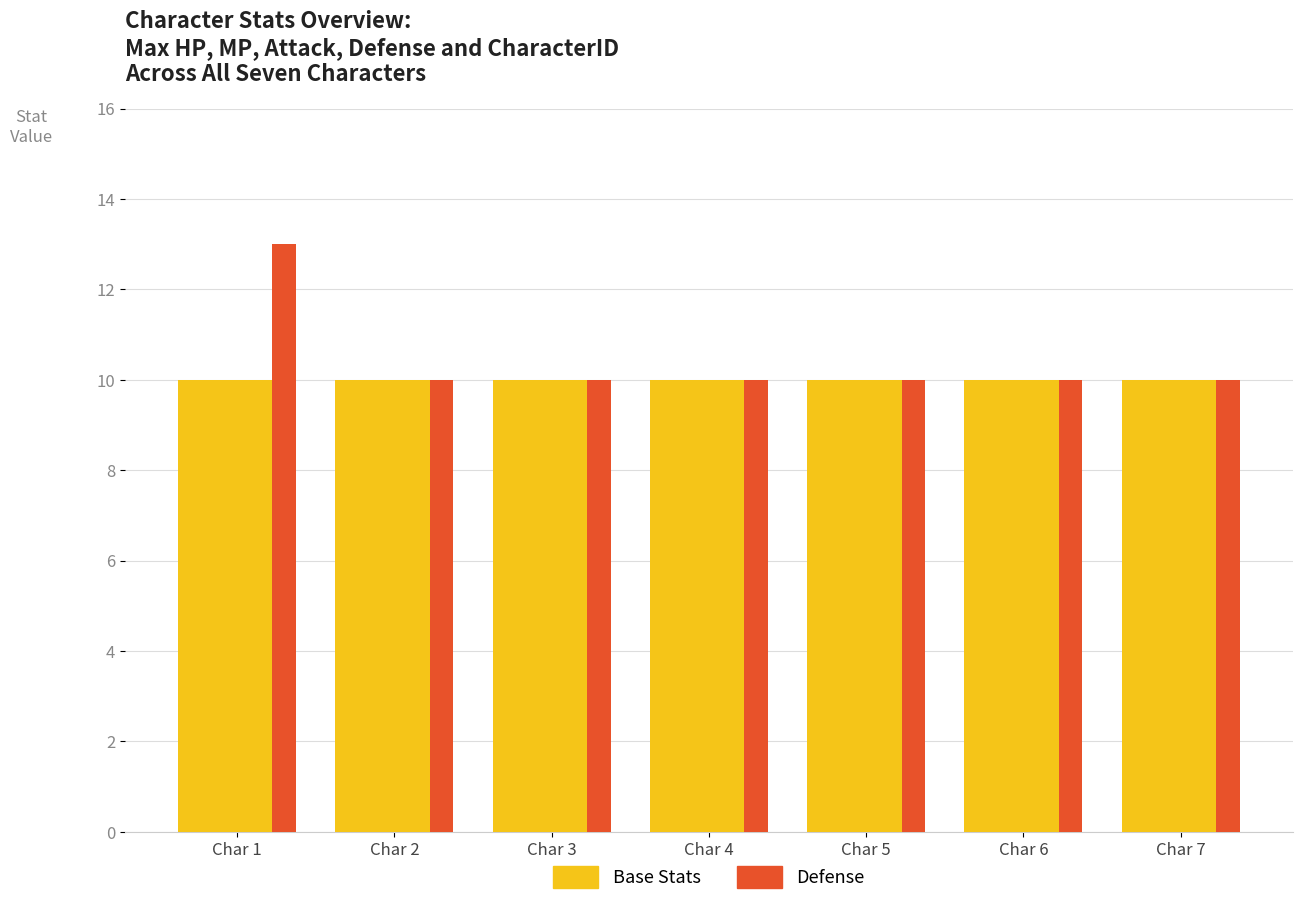

Does the chart contain stacked bars?

No